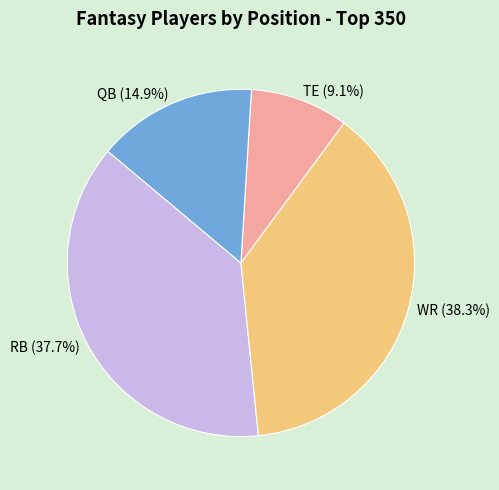

To the nearest percent, what portion does RB represent?

38%